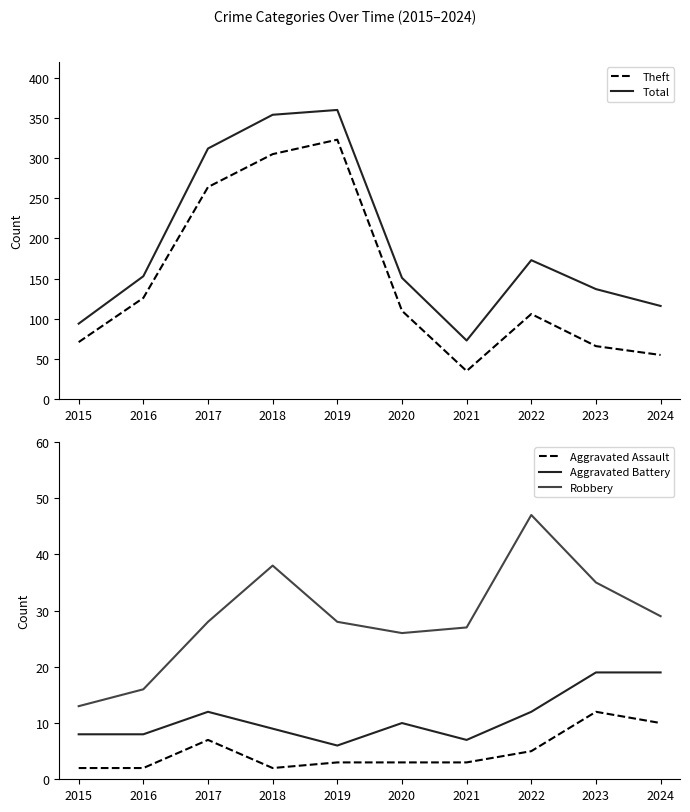

The value of Total at 2023 is 137. True or false?

True